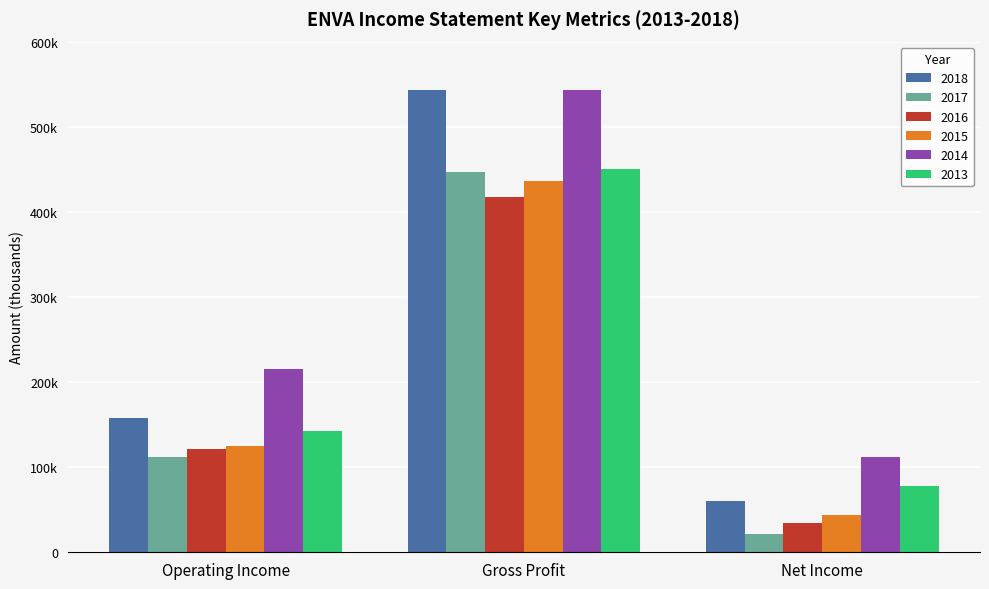

What is the highest value of the 2016 series?

417600